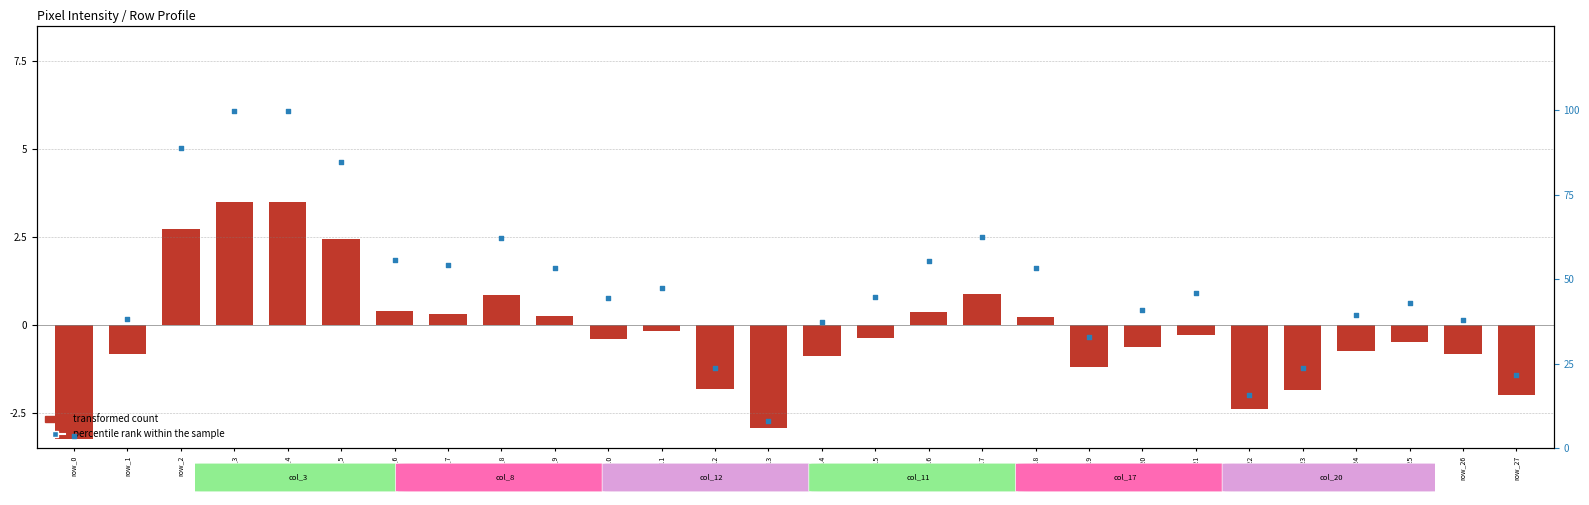

What is the total value across all series at row_13?

5.0